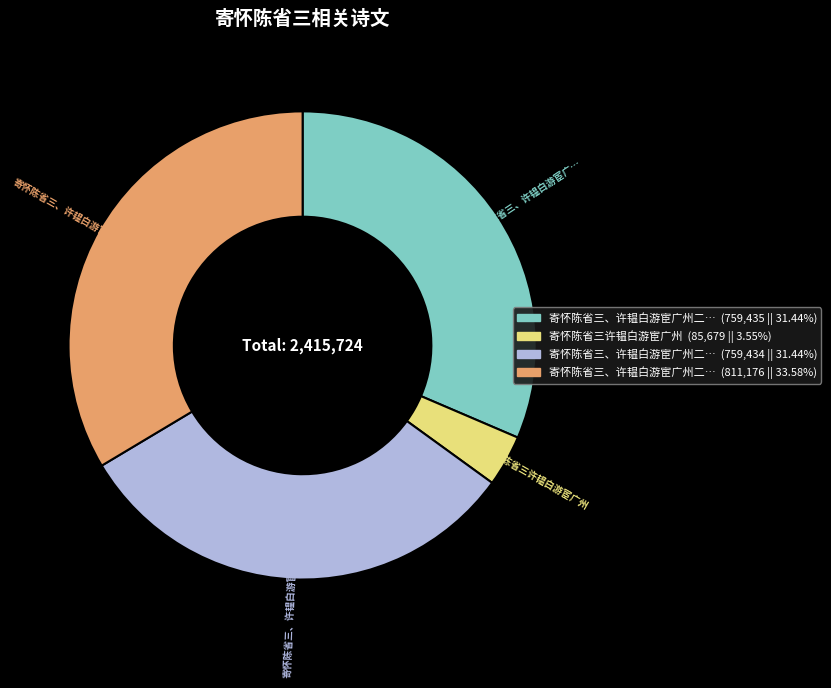

Is there any slice that represents more than half of the pie?

No